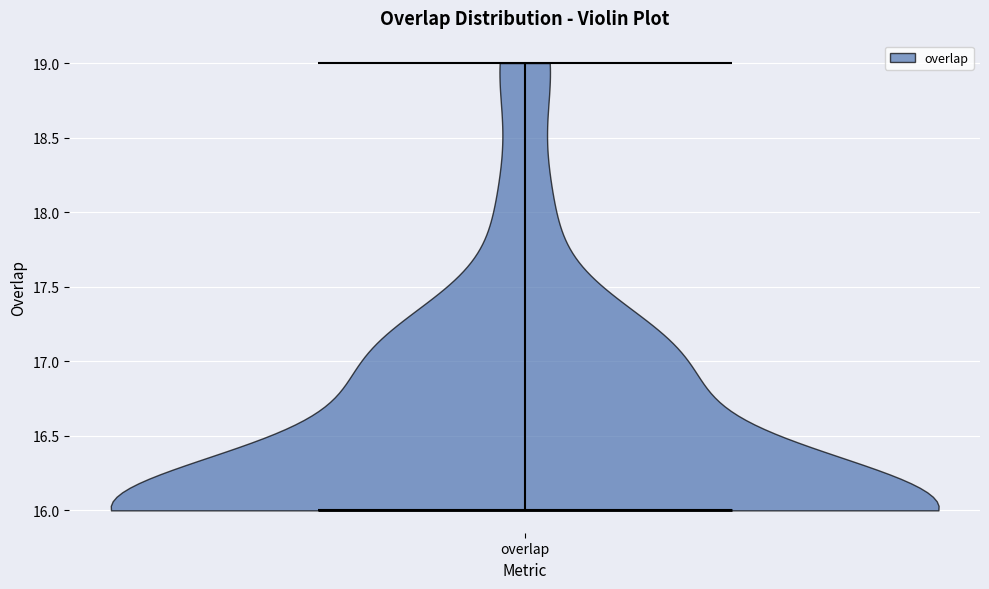

Read this violin plot against the y-axis: where its median line is, and the lowest and highest points the violin reaches. The values are not printed on the chart, so give them approximately, as read against the axis.

median line 16, lowest point 16, highest point 19